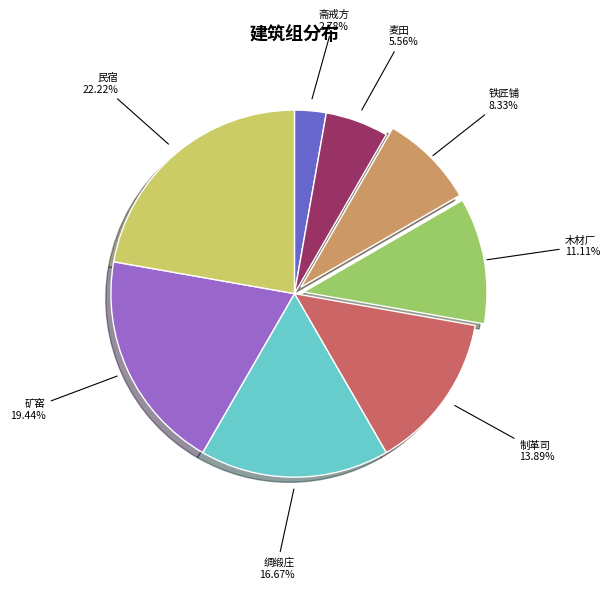

Does any single category account for the majority?

No